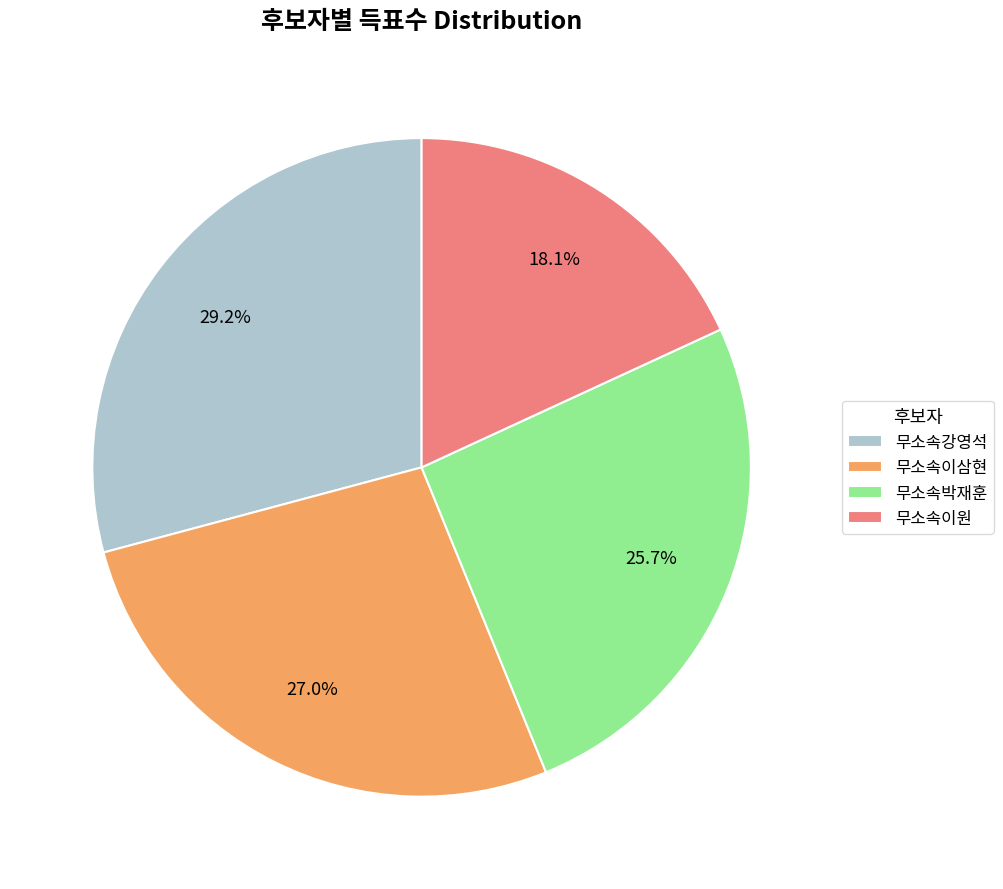

How many segments does this pie chart have?

4